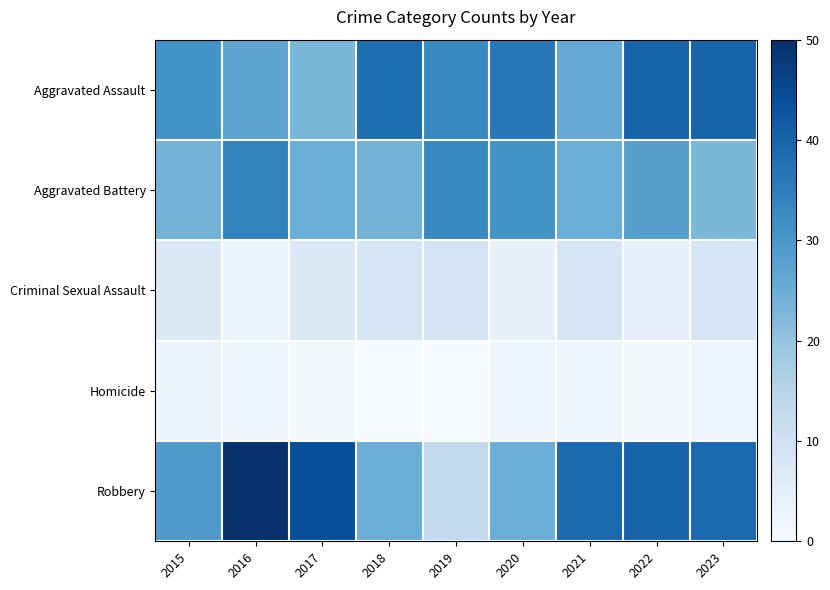

Which has a higher value, 2020 or 2019?

2020